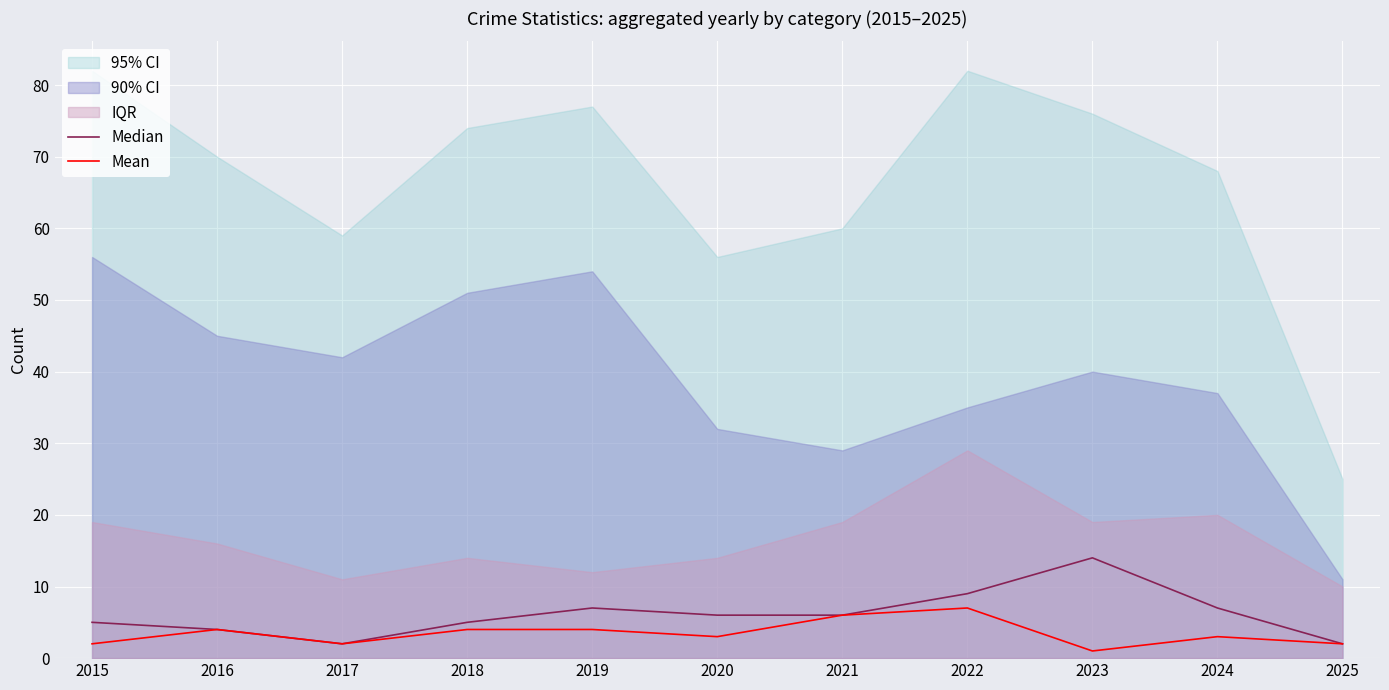

True or false: Mean and Median cross at least once.

False